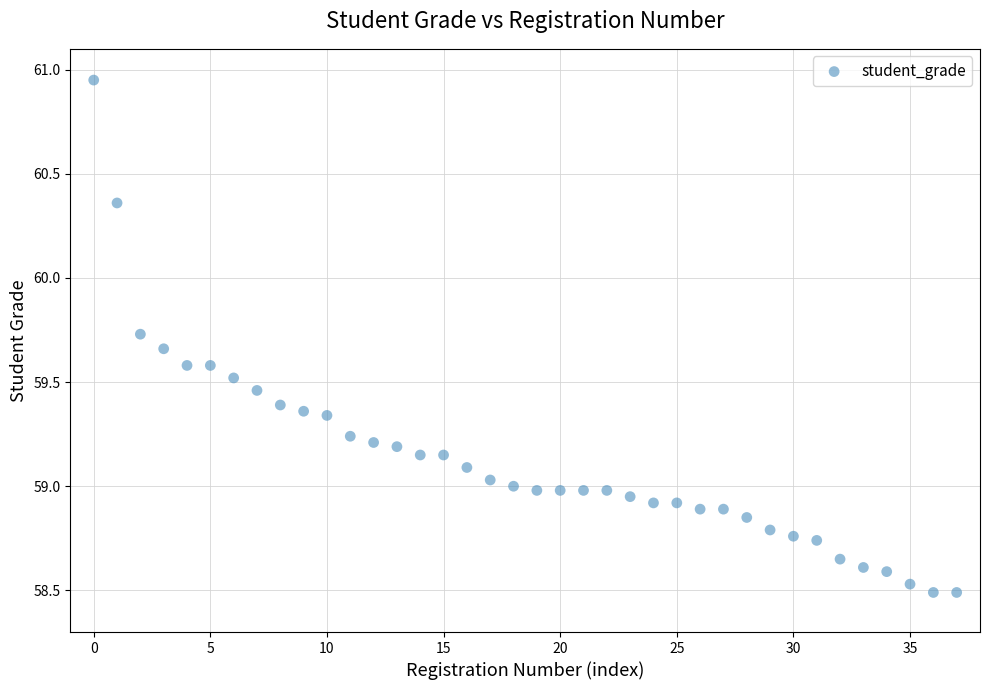

What is the range of Y values (max minus min)?

2.5